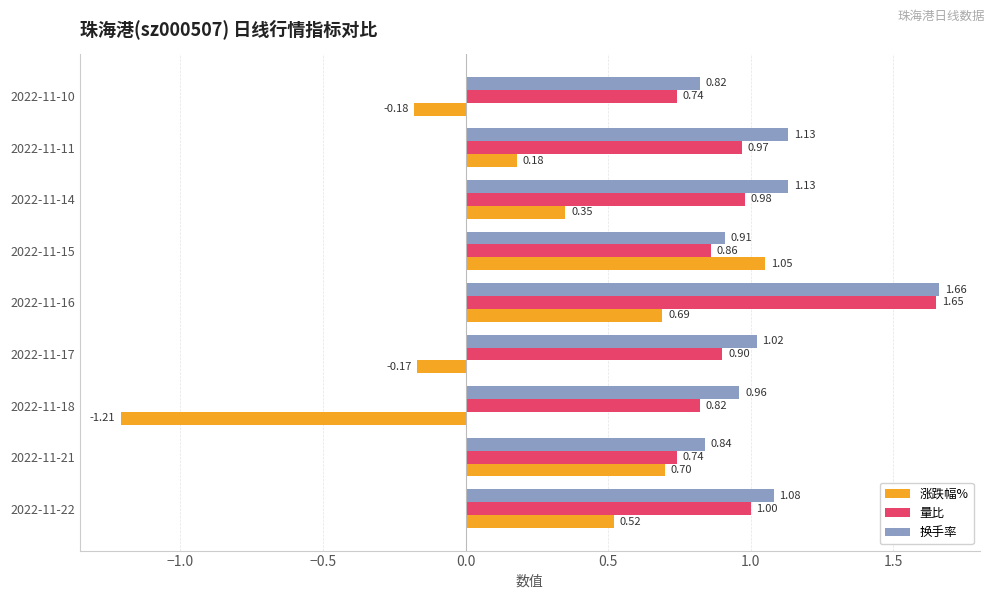

Between 2022-11-18 and 2022-11-11, which series saw the biggest shift?

涨跌幅%